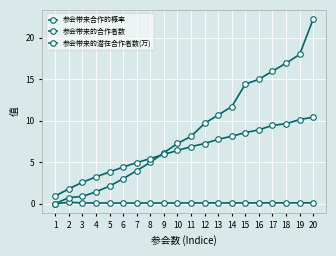

Is it true that 参会带来的潜在合作者数(万) equals 13.6 at 18?

False